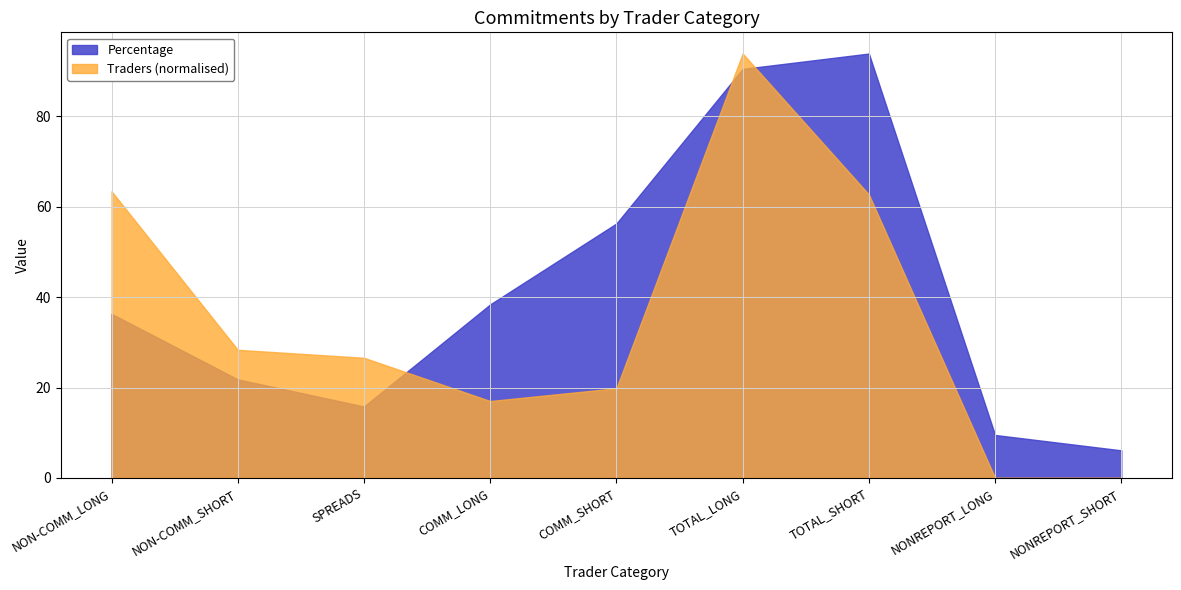

True or false: Traders has a value of 18.1 at COMM_SHORT.

False